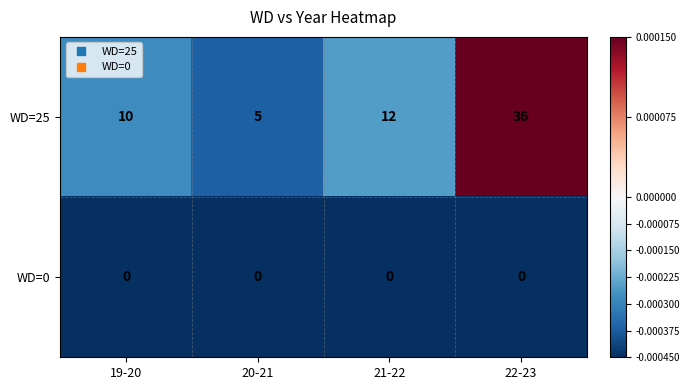

List the series in order of their peak value, lowest first.

WD=0, WD=25